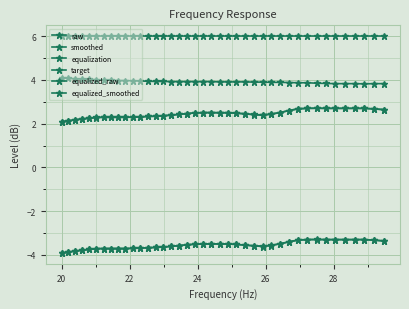

At how many categories does at least one series exceed 1?

40